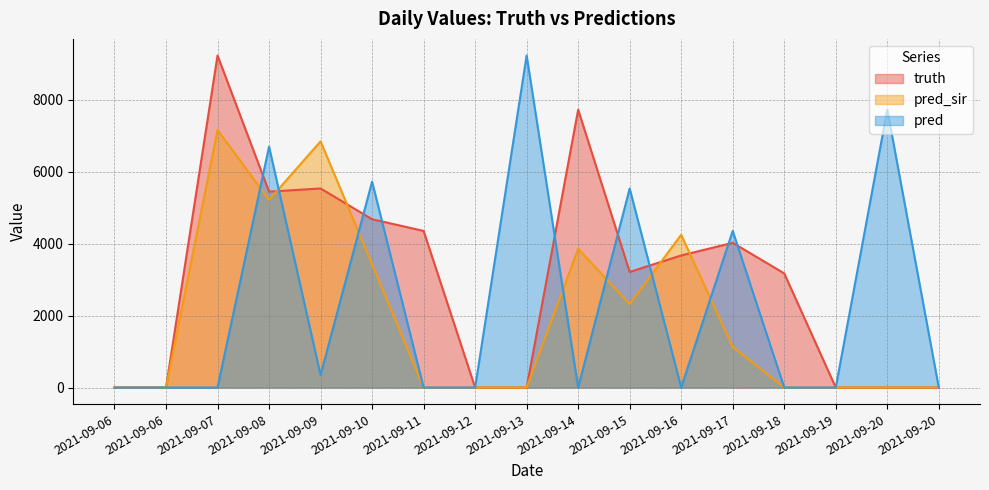

At 2021-09-15, list the series in order from largest to smallest.

pred, truth, pred_sir